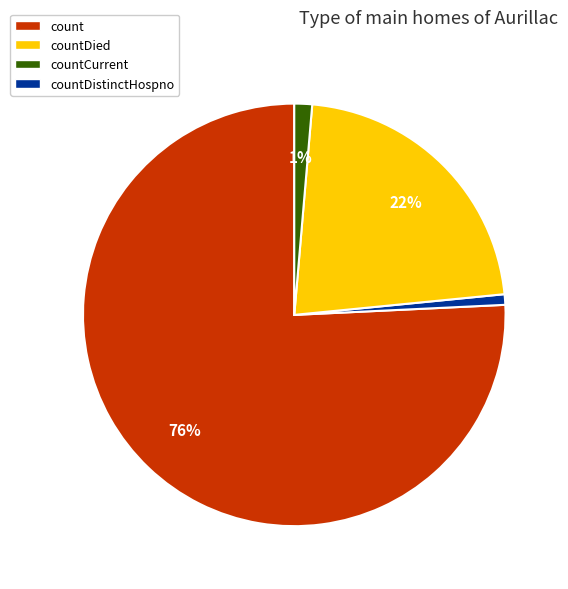

What percentage is the countDied slice, to the nearest percent?

1%